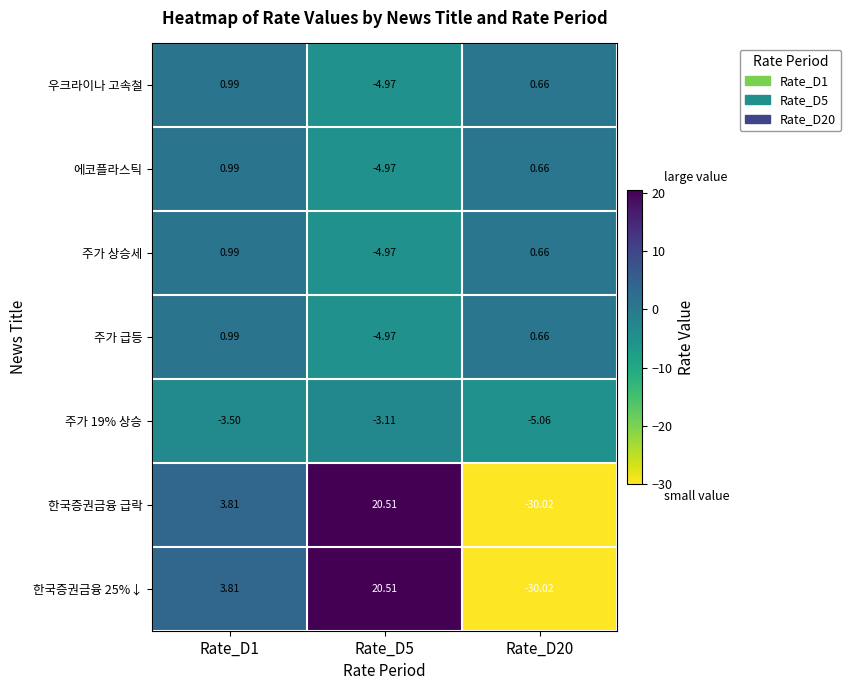

At how many categories does at least one series exceed 0?

3